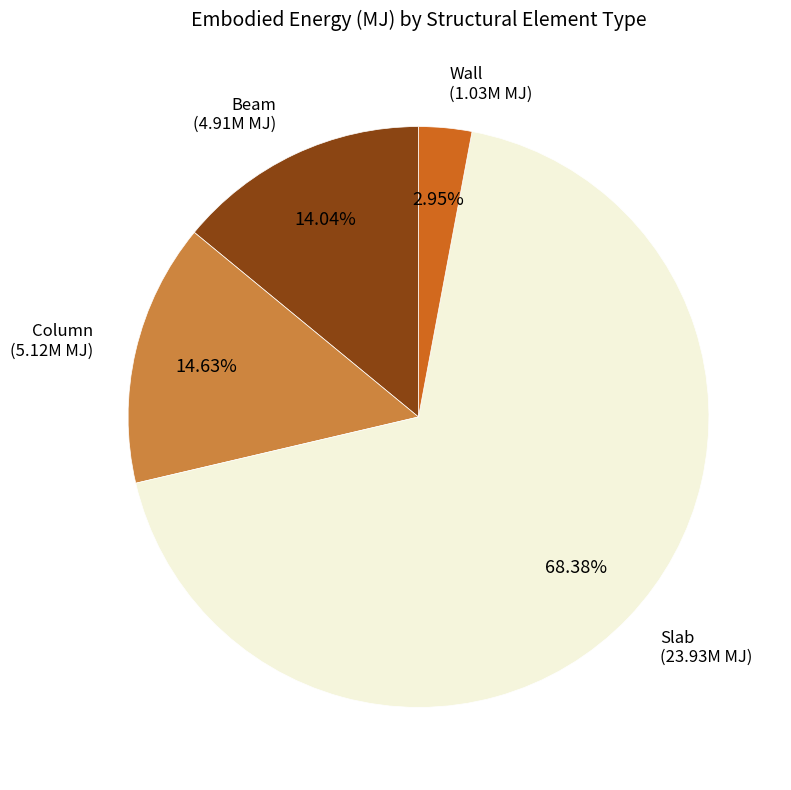

What is the majority slice?

Slab